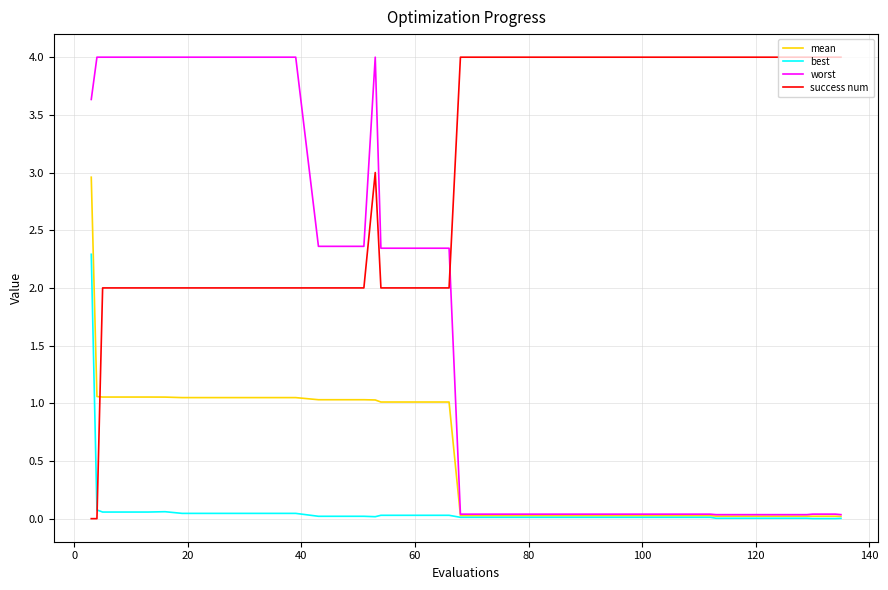

What is the maximum value shown in the chart?

4.0